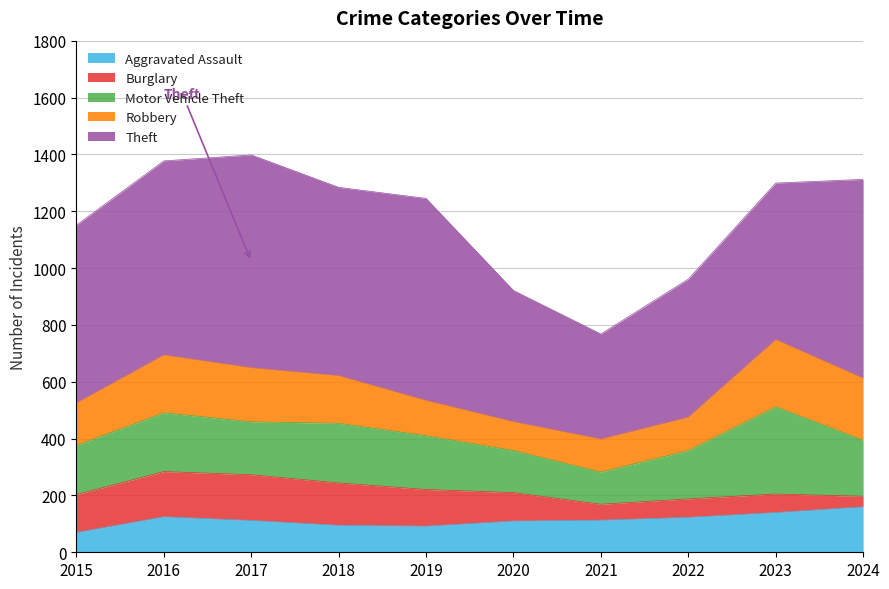

Reading right to left, transcribe all the data shown in this chart.

Aggravated Assault: 160	140	123	113	110	92	95	112	125	70
Burglary: 37	65	65	56	100	129	149	161	159	133
Motor Vehicle Theft: 197	307	170	113	148	189	210	186	207	173
Robbery: 218	236	117	116	101	124	167	190	203	149
Theft: 700	551	486	370	462	711	663	749	683	626